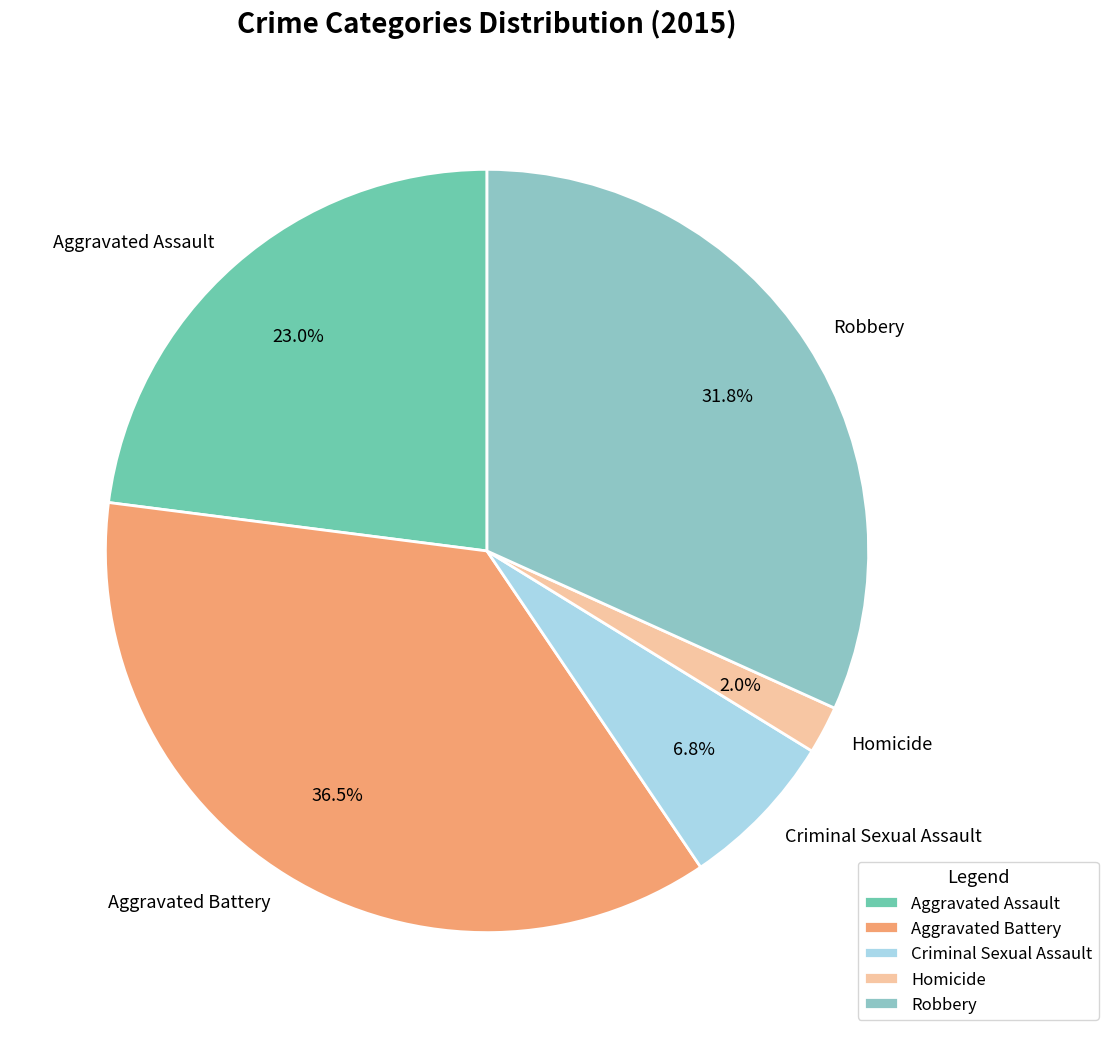

The Aggravated Assault slice represents 23% of the pie. True or false?

True